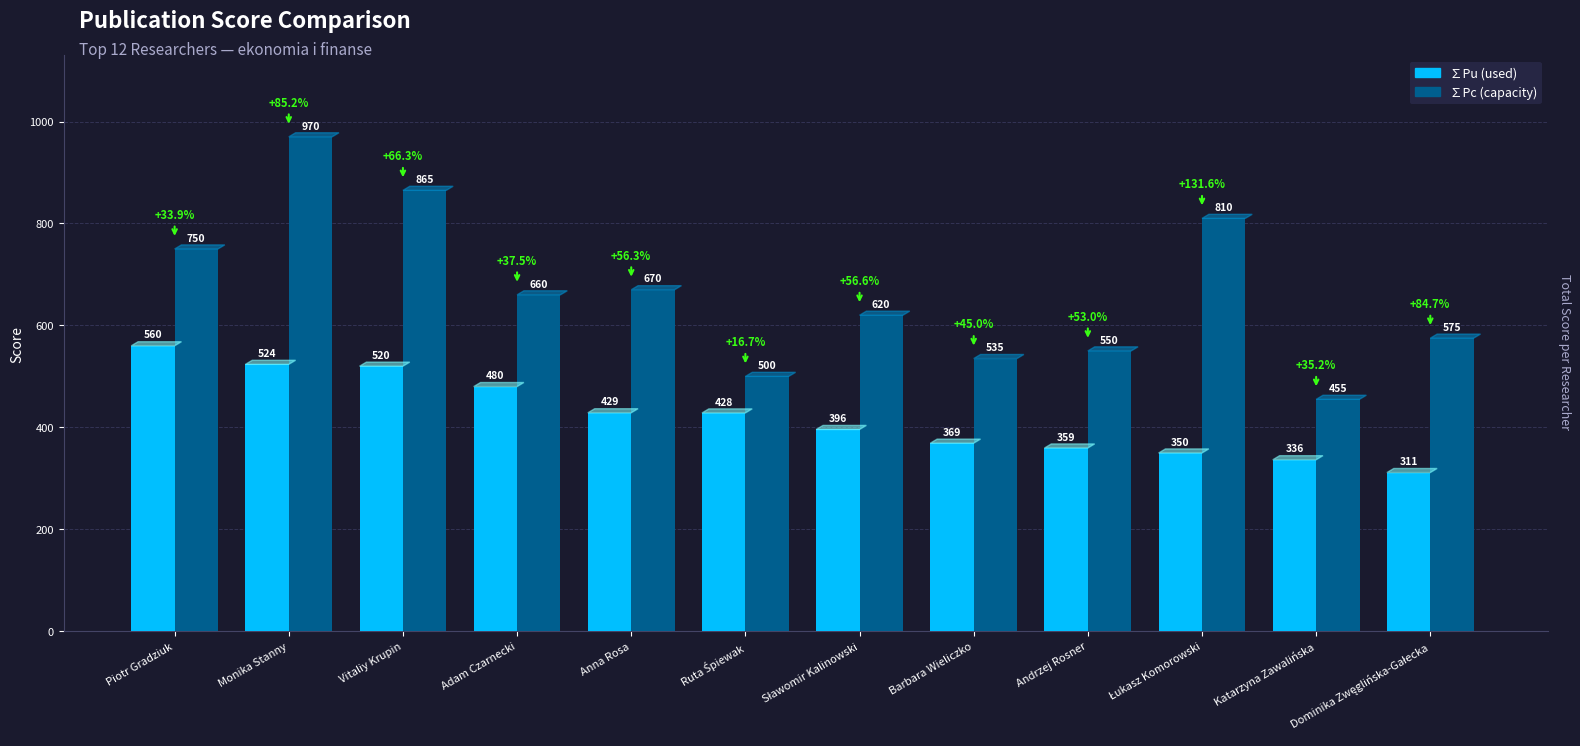

What is the minimum value shown in the chart?

311.3